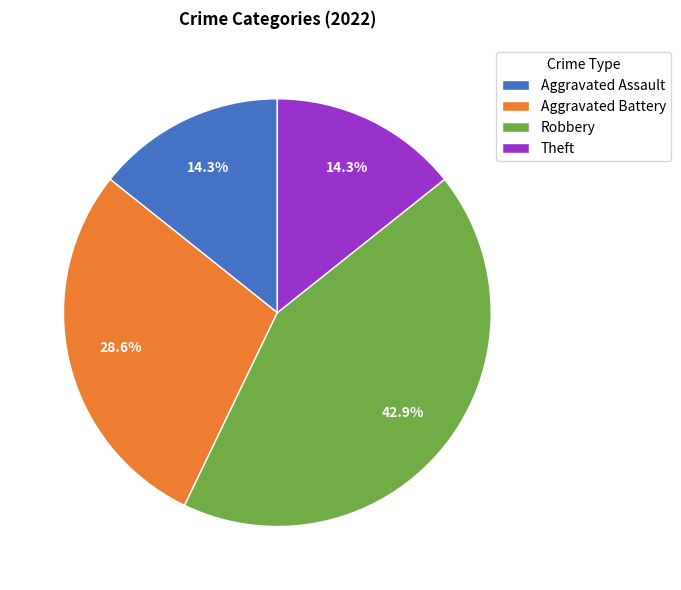

Is it true that Theft is 14% of the pie?

True